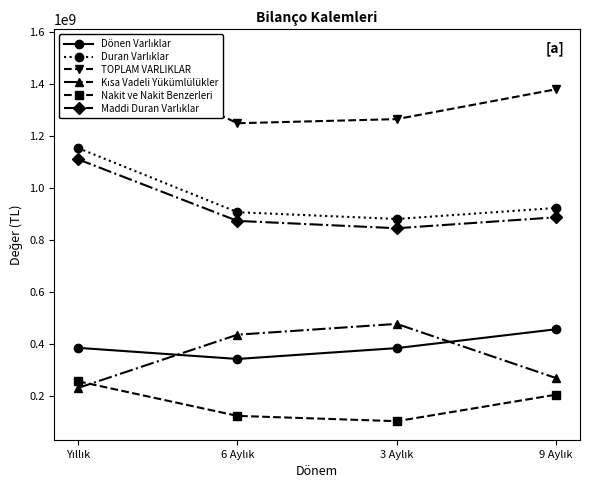

What is the minimum value shown in the chart?

102952310